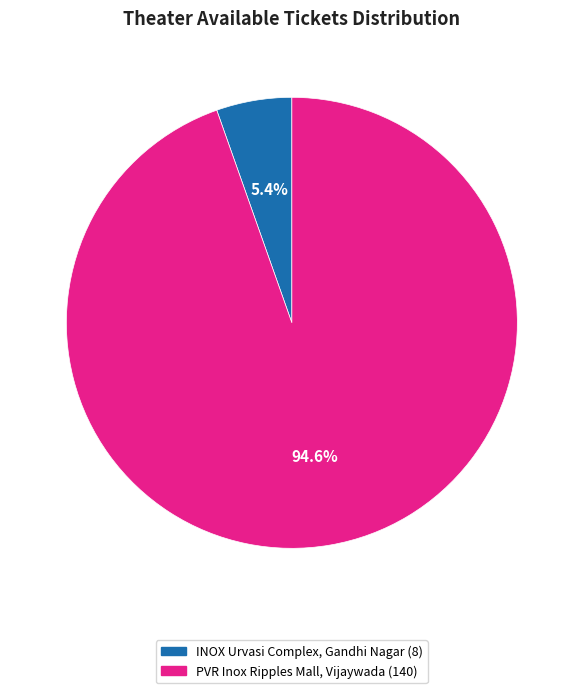

Combined, do INOX Urvasi Complex, Gandhi Nagar and PVR Inox Ripples Mall, Vijaywada account for over 50%?

Yes